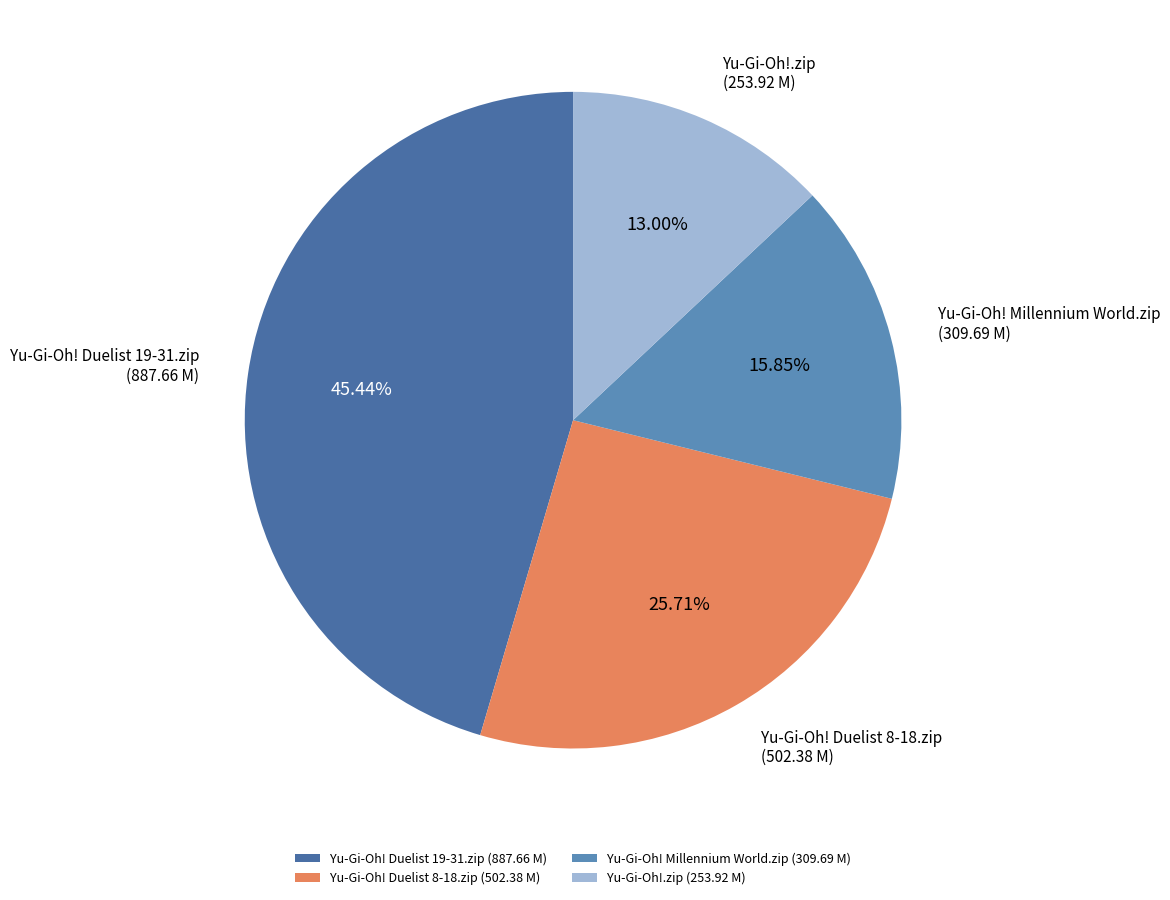

How many segments does this pie chart have?

4